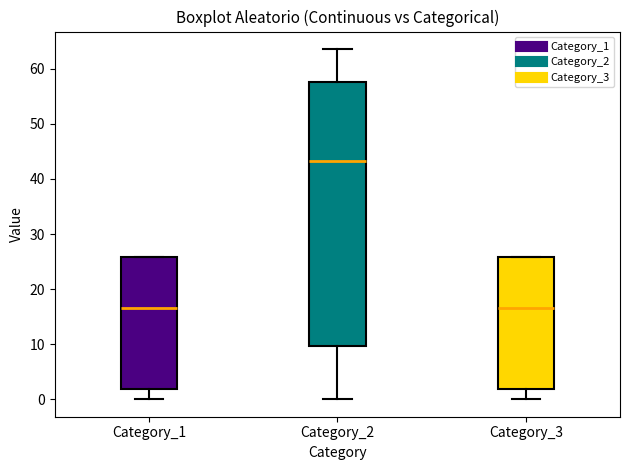

Reading left to right, transcribe this box plot: for each box, give where its median line is, the range the box spans, and where its two whiskers end, as read against the y-axis. The values are not printed on the chart, so give them approximately, as read against the axis.

Category_1: median 17, box 2 to 26, whiskers 0 to 26
Category_2: median 43, box 10 to 58, whiskers 0 to 64
Category_3: median 17, box 2 to 26, whiskers 0 to 26